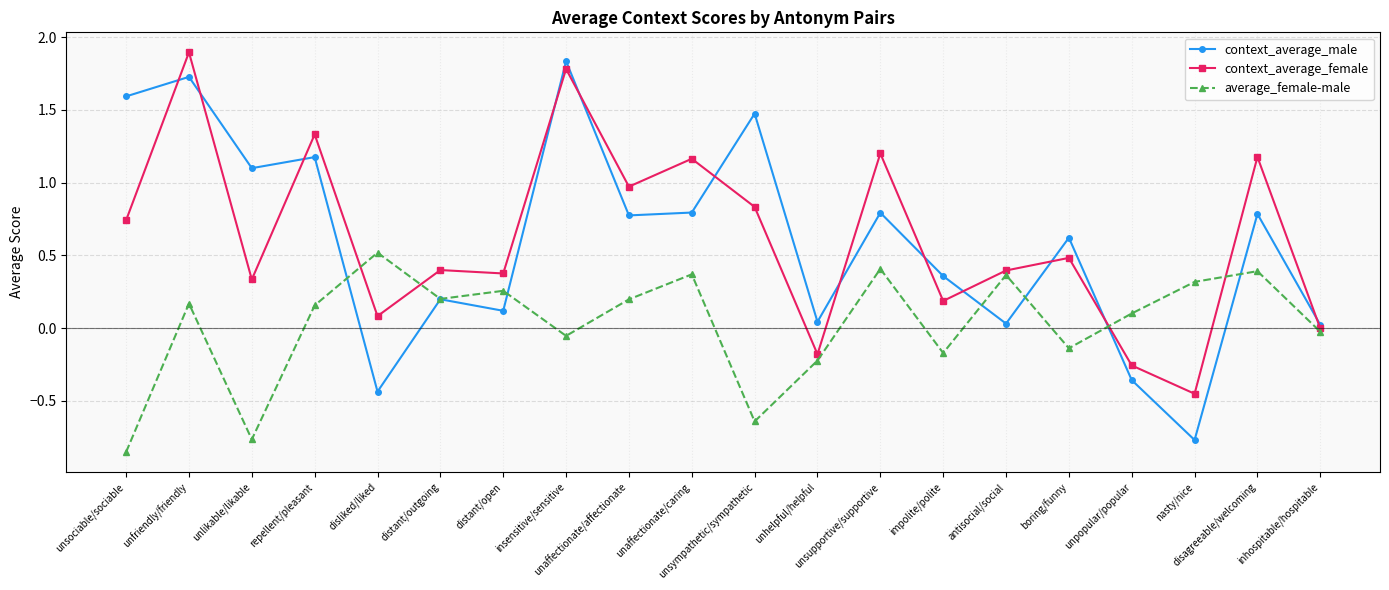

Is it true that average_female-male equals 0.4 at antisocial/social?

True